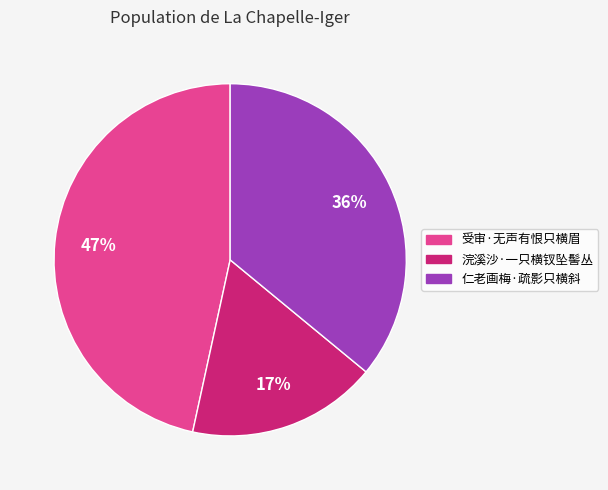

Which has a higher value, 仁老画梅·疏影只横斜 or 浣溪沙·一只横钗坠髻丛?

仁老画梅·疏影只横斜